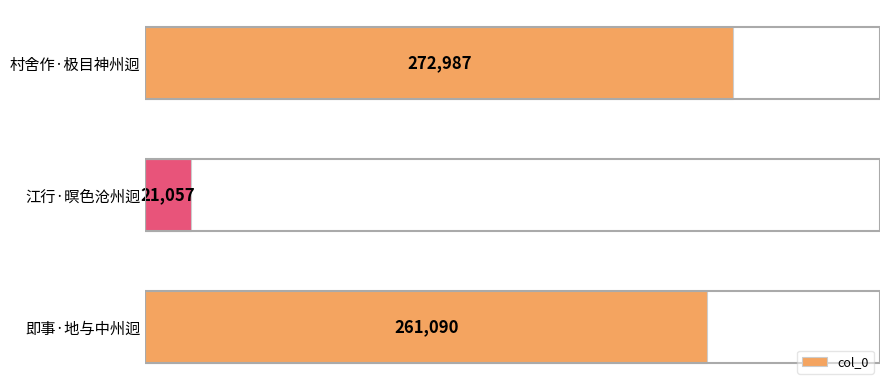

List the labels in order of value, smallest first.

江行·暝色沧州迥, 即事·地与中州迥, 村舍作·极目神州迥